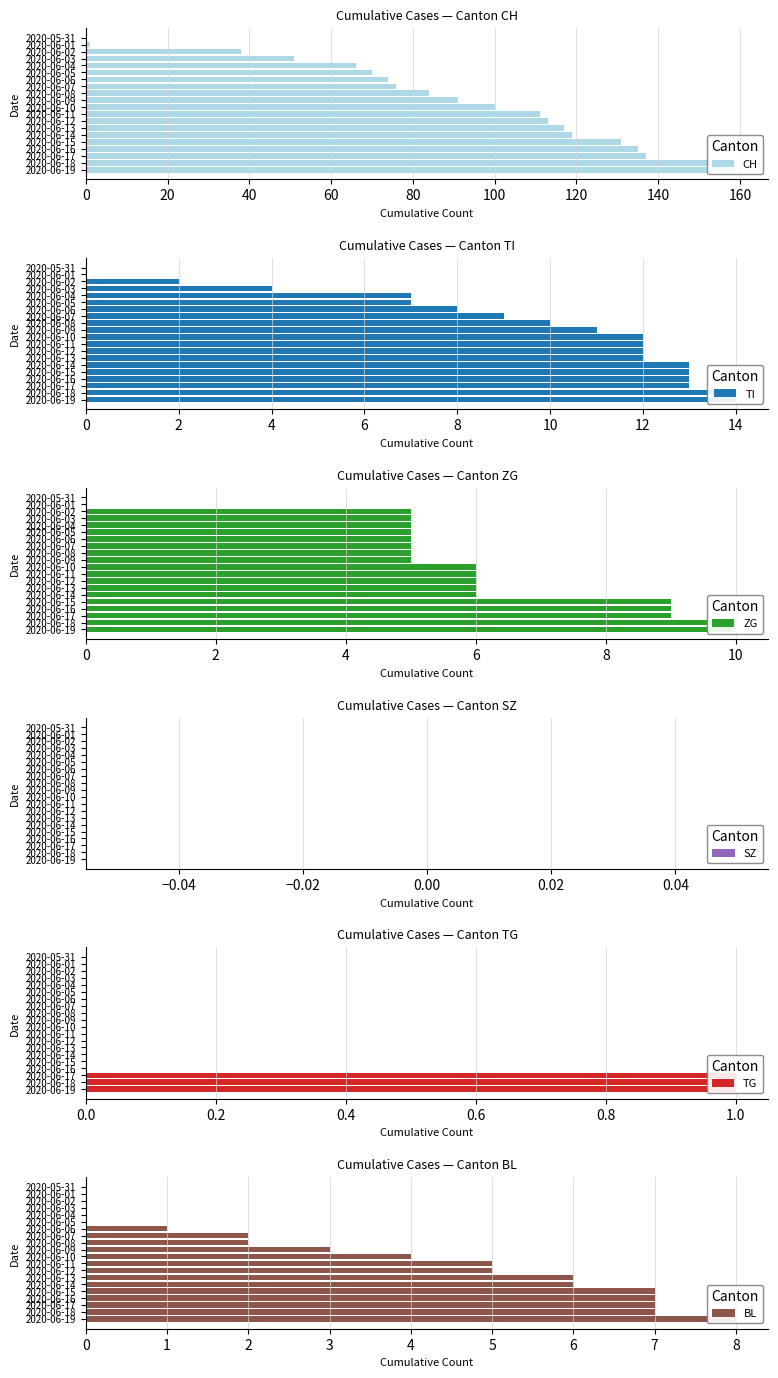

What is the difference between the second highest and second lowest values in the ZG series?

10.0